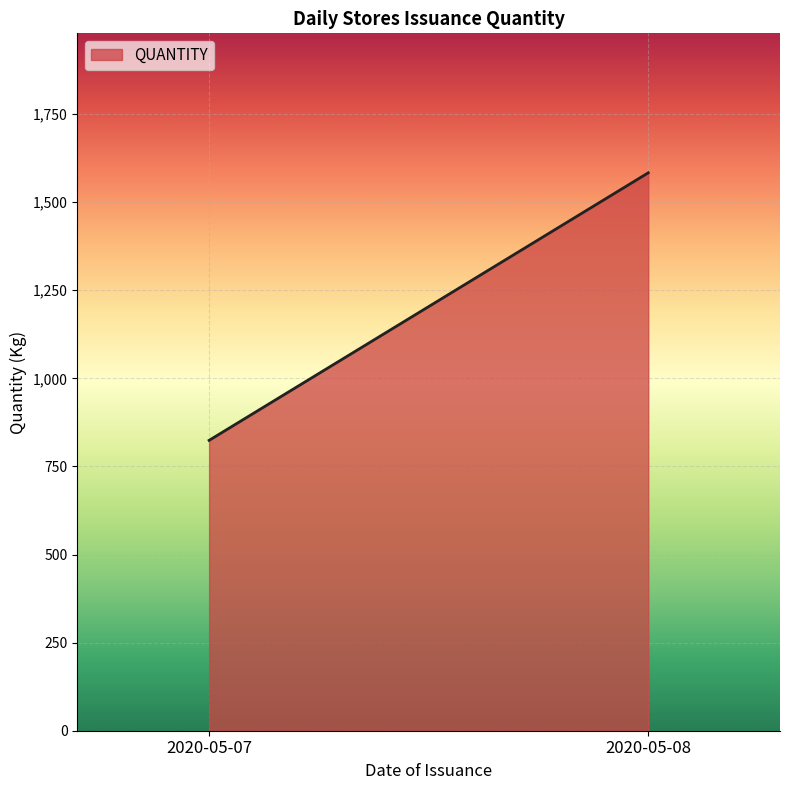

How many lines are shown in the chart?

1